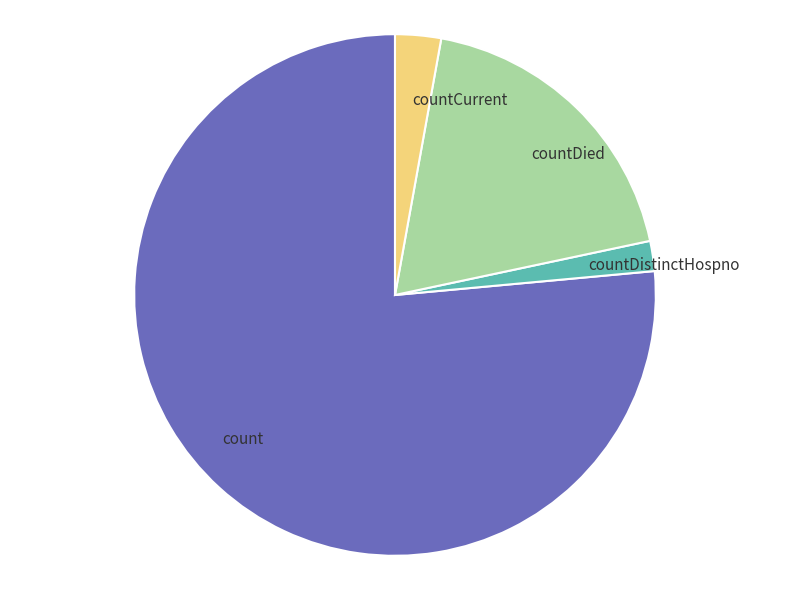

How many segments does this pie chart have?

4